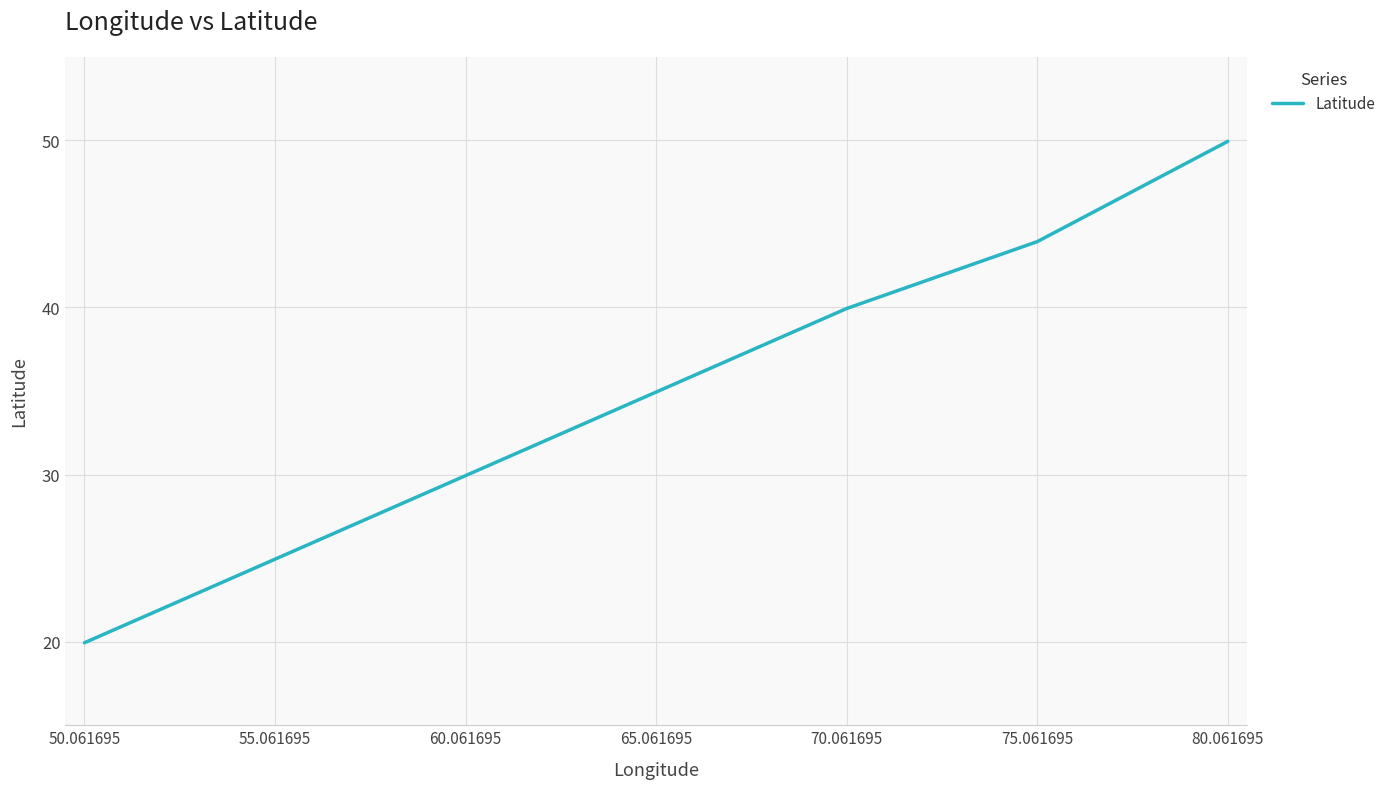

True or false: the data has more than 0 interior local peaks.

False